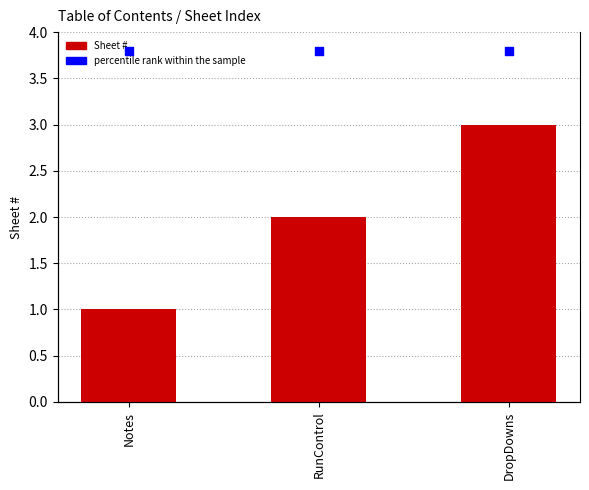

Which series has the widest spread of Y values?

Sheet #